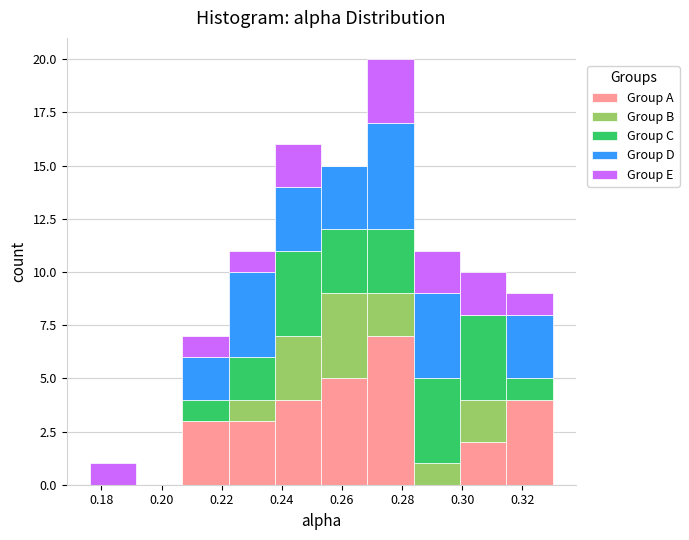

Which range on the x-axis has the tallest stacked bar (by total height)?

0.268 to 0.284